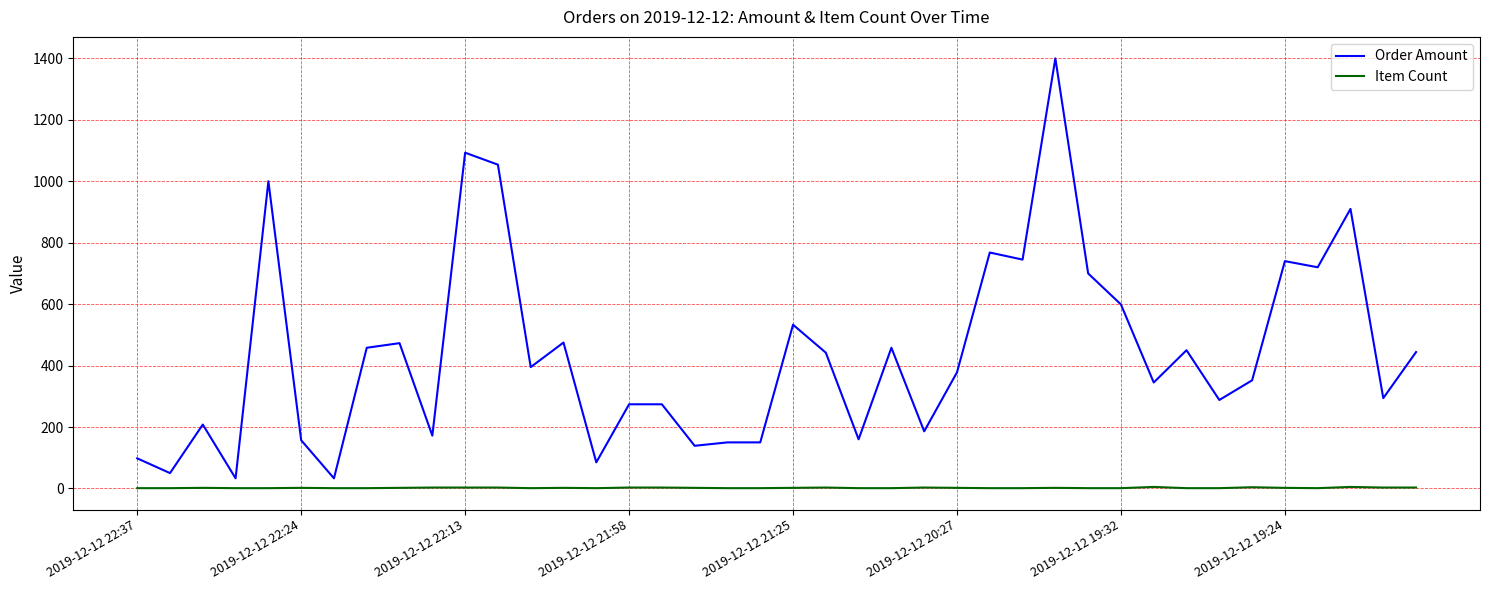

Rank the series by their maximum value, from lowest to highest.

Item Count, Order Amount